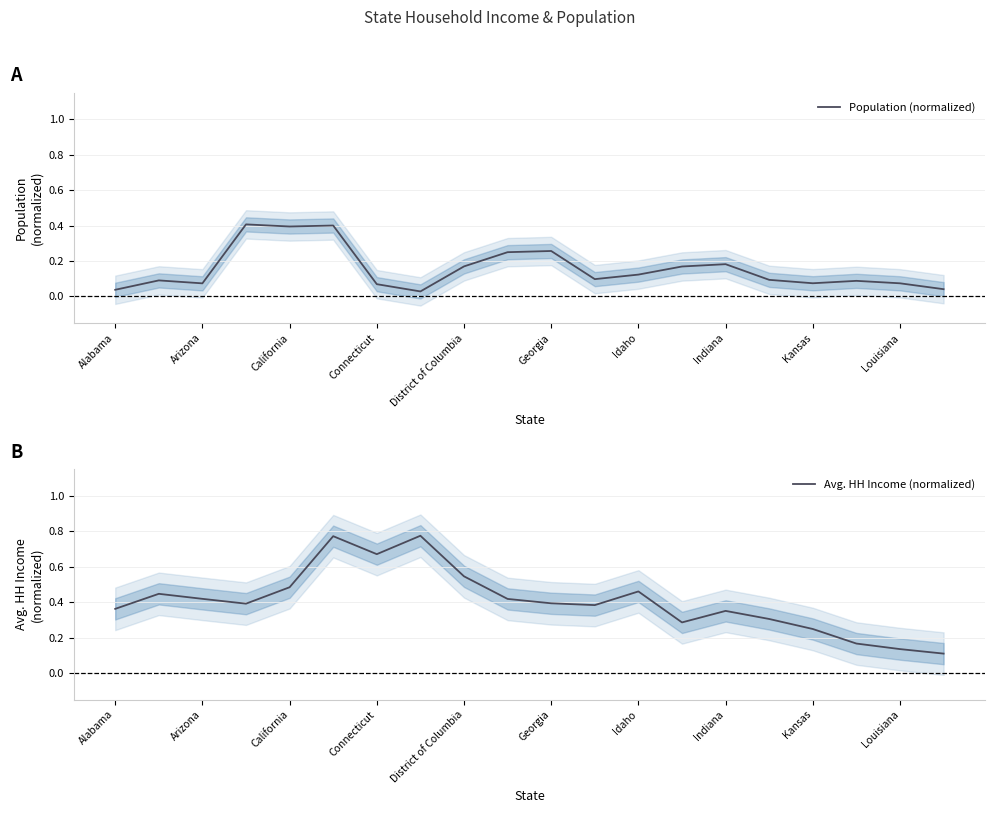

True or false: Avg. HH Income (normalized) has more than 2 points higher than both neighbors.

True